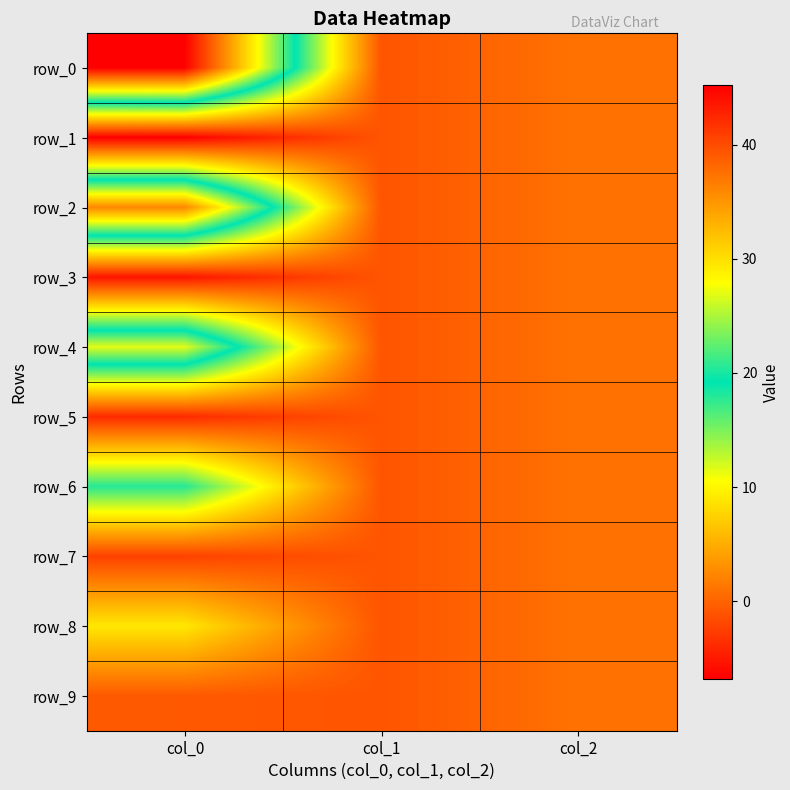

Is the value of row_6 at col_0 greater than the value of row_9 at col_0?

Yes